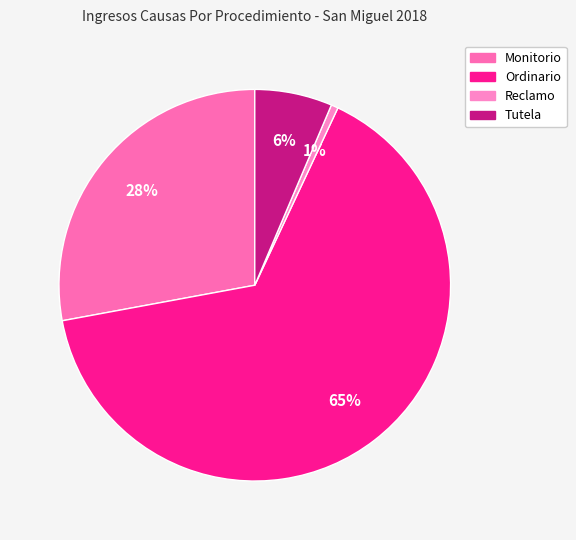

Is it true that Tutela is 1% of the pie?

False